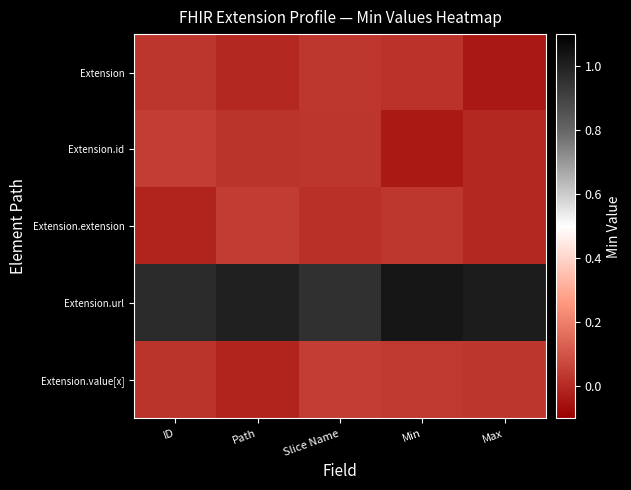

Which series has the largest range (max minus min)?

Extension.id